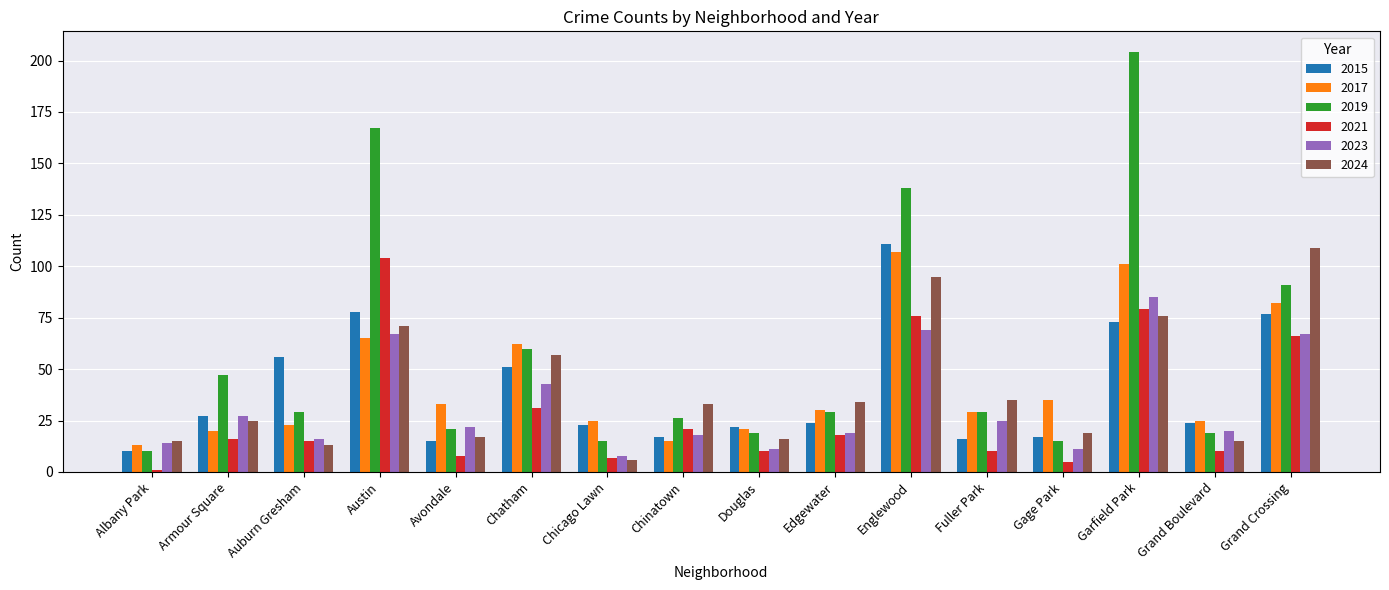

What is the maximum value for 2017?

107